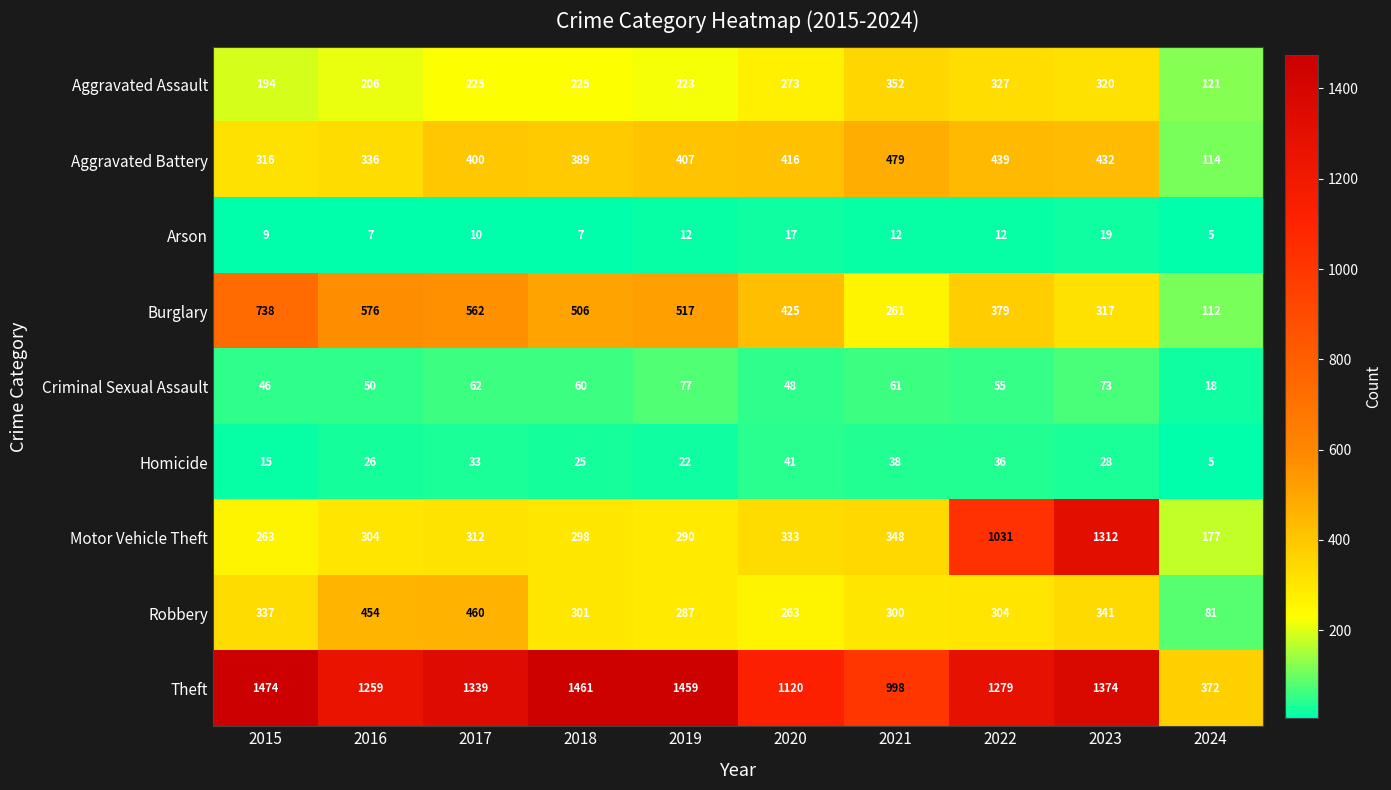

Where does the Robbery series first go above 304?

2015